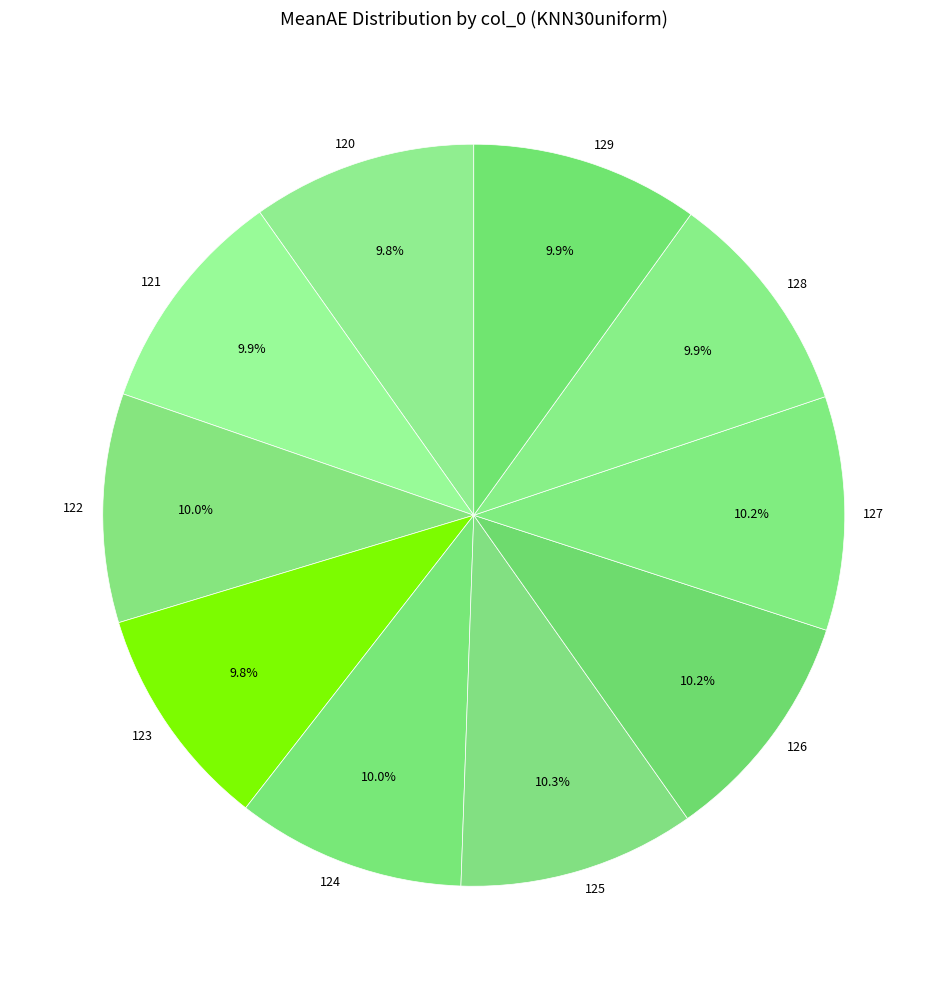

Is there any slice that represents more than half of the pie?

No